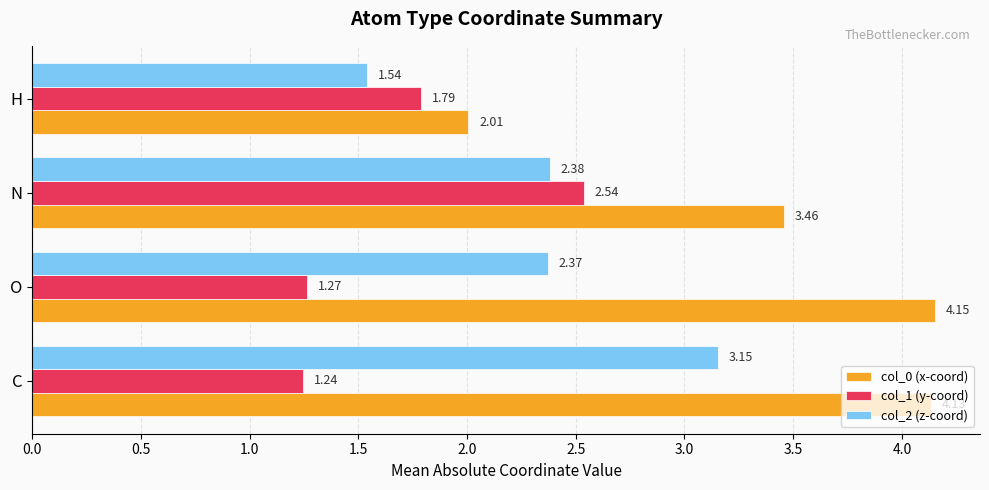

Which category has the lowest value in the col_2 (z-coord) series?

H